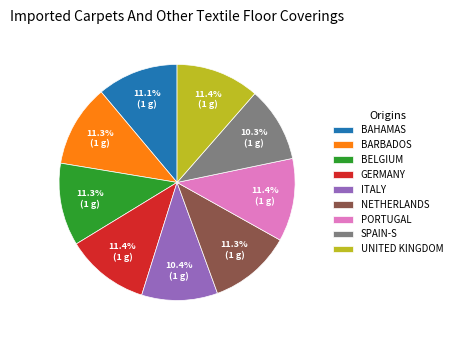

Between ITALY and BARBADOS, which is larger?

BARBADOS